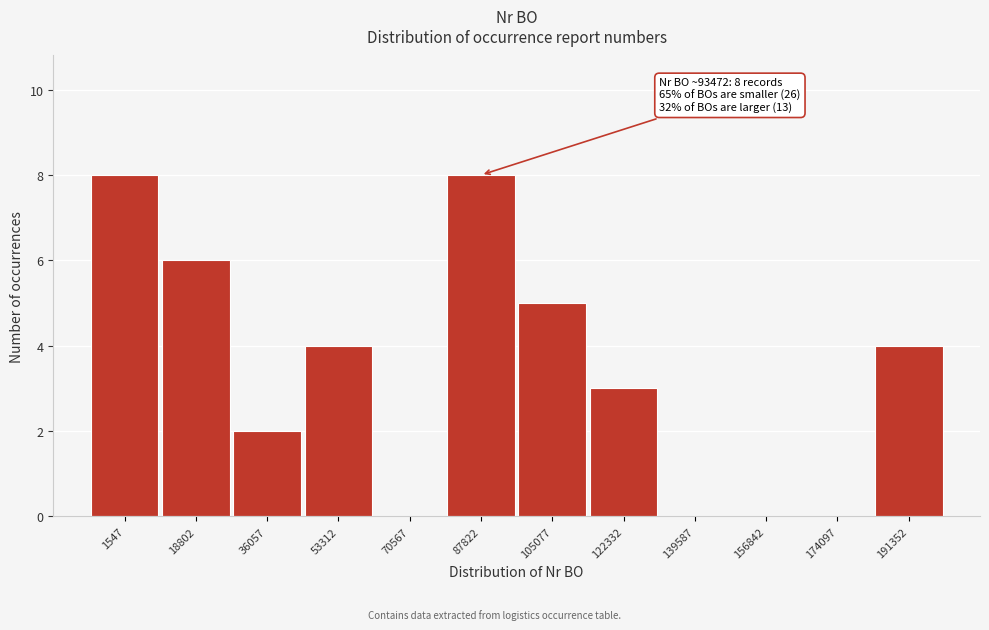

Reading right to left, list all the values displayed in this chart.

191352=4	174097=0	156842=0	139587=0	122332=3	105077=5	87822=8	70567=0	53312=4	36057=2	18802=6	1547=8